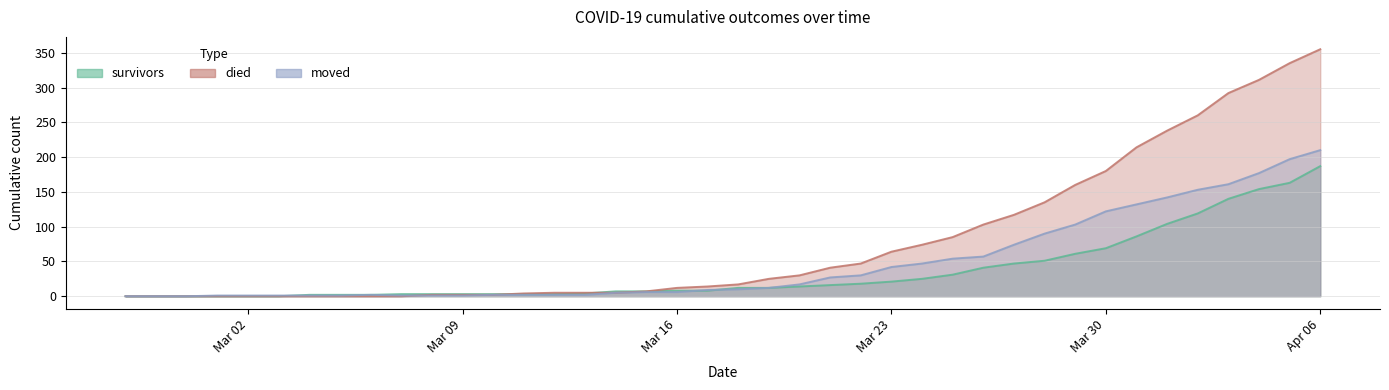

At which label does moved first exceed 10?

2020-03-19